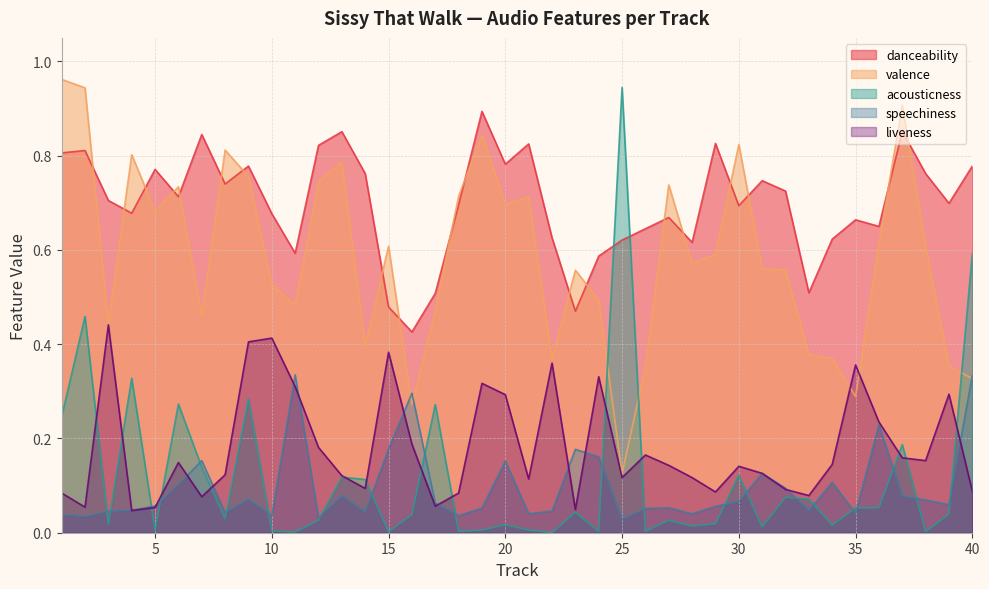

Count the number of data series in this chart.

5